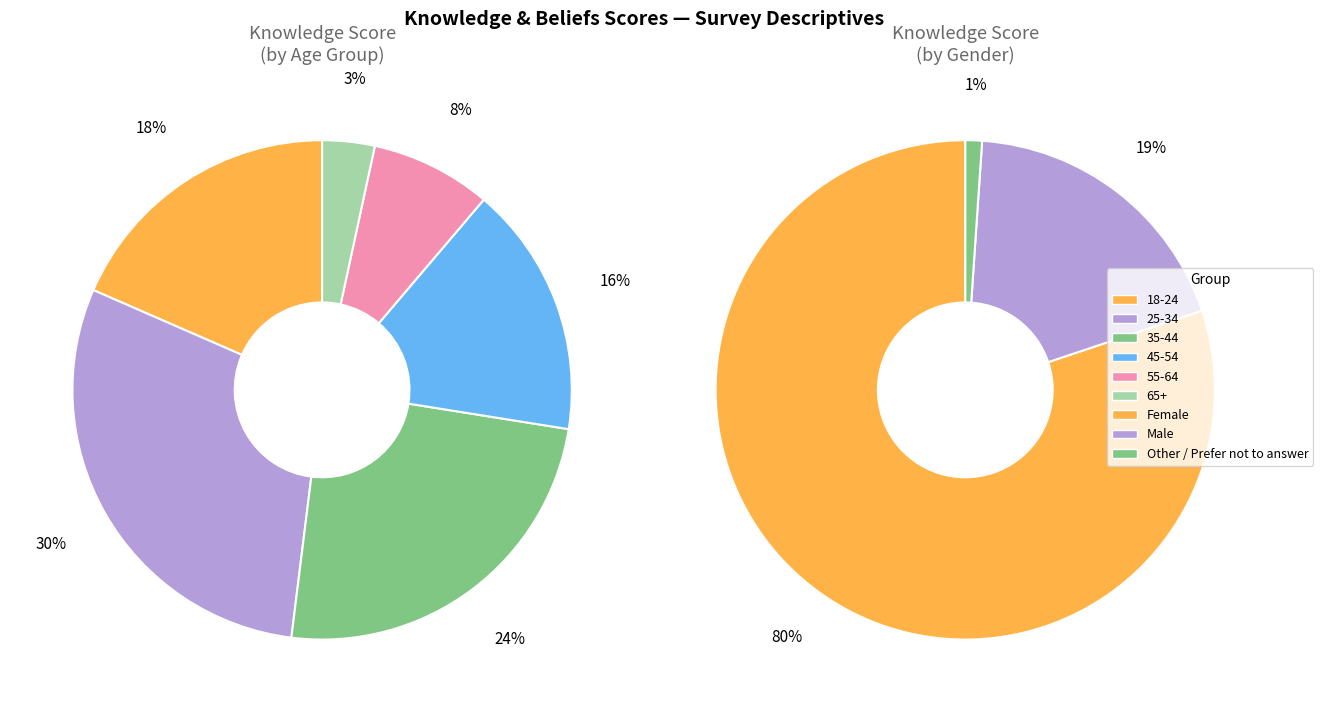

To the nearest percent, what is the difference between the largest and smallest slice percentages?

26%